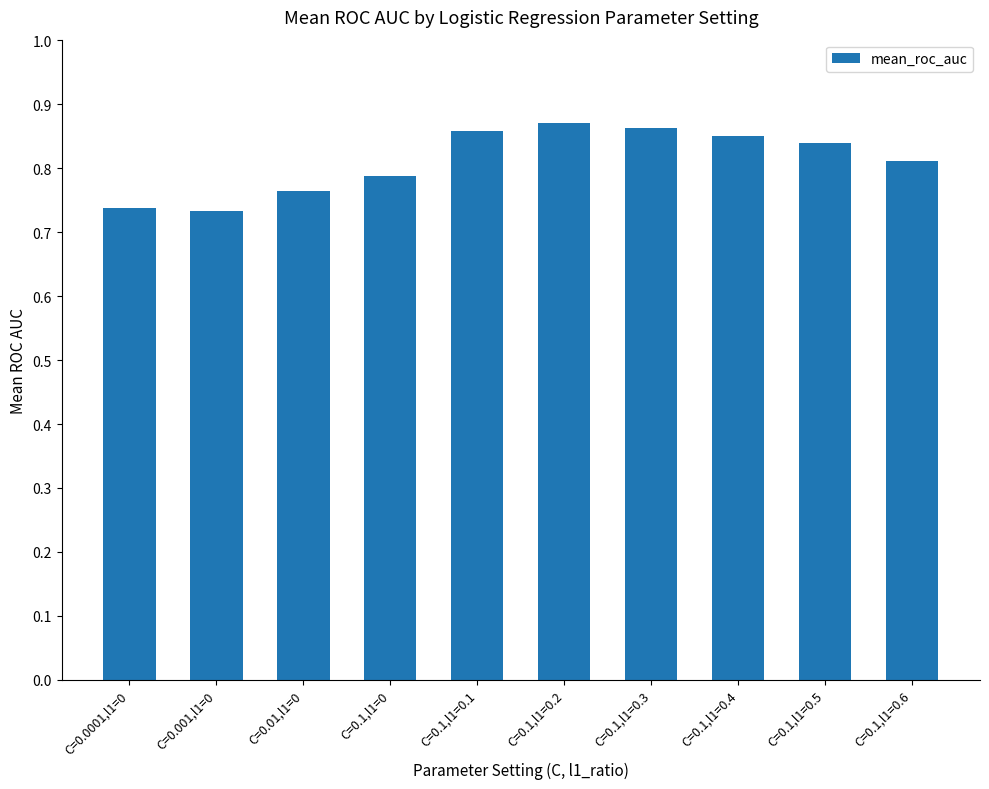

What is the sum of all values?

8.1